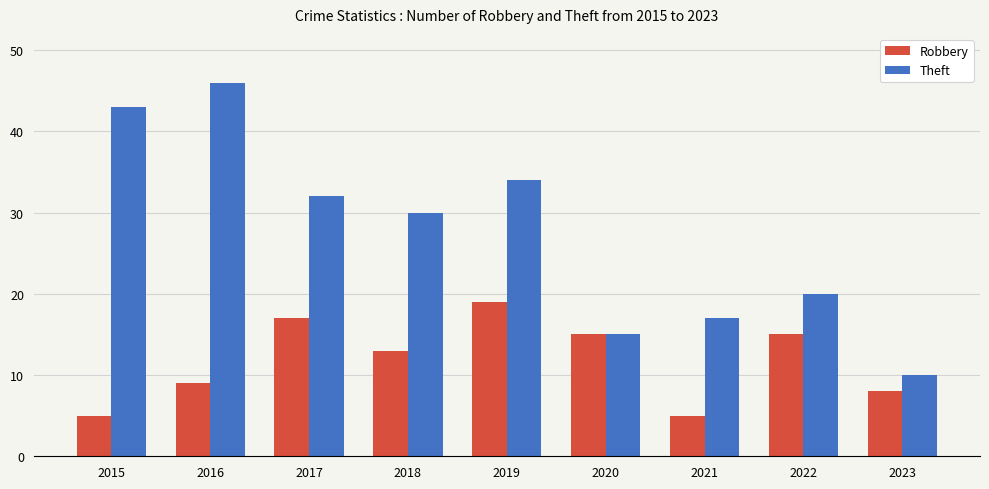

Are the bars horizontal?

No